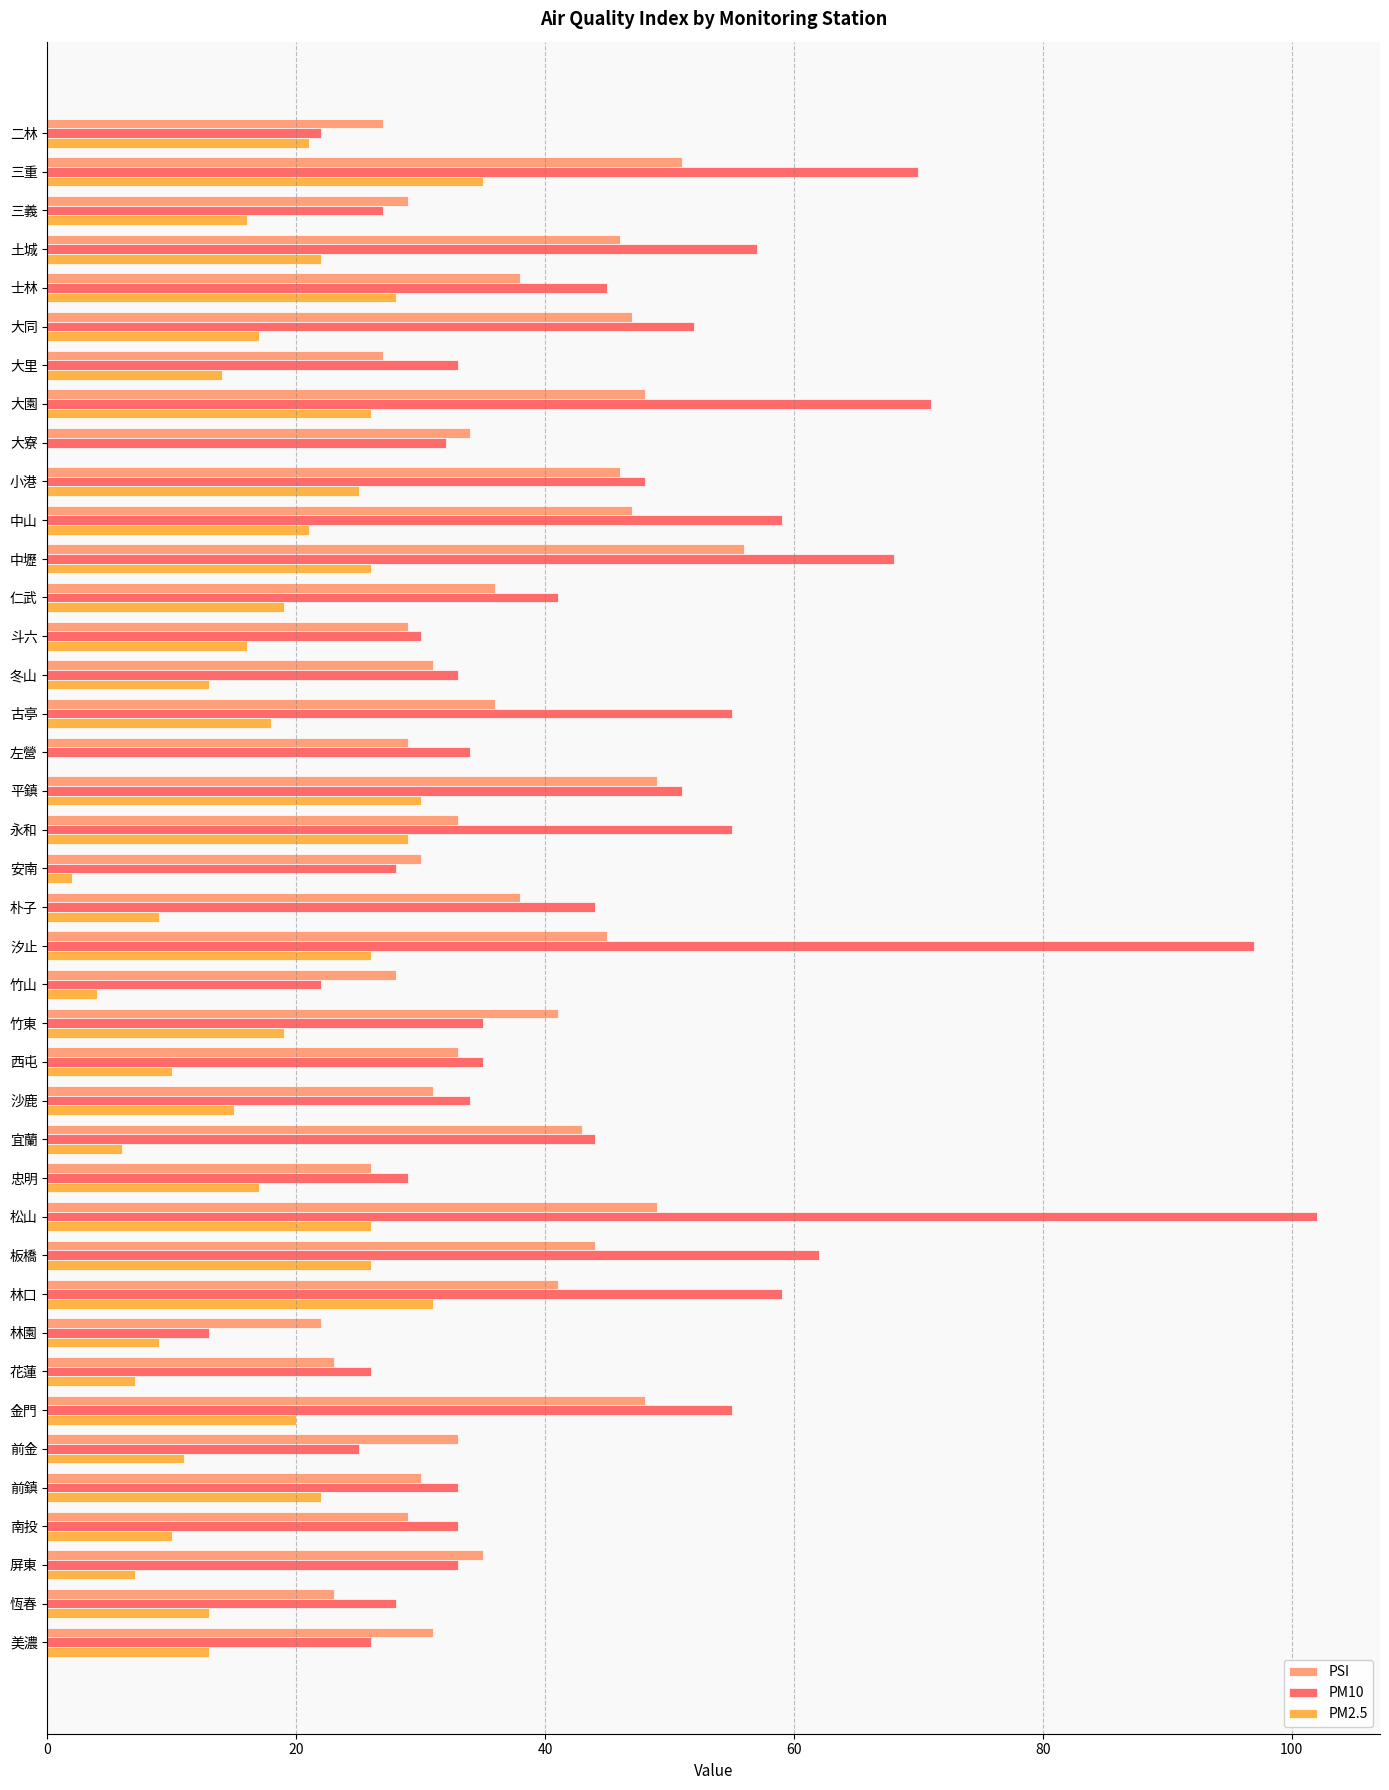

At which category is the sum across all series the highest?

松山